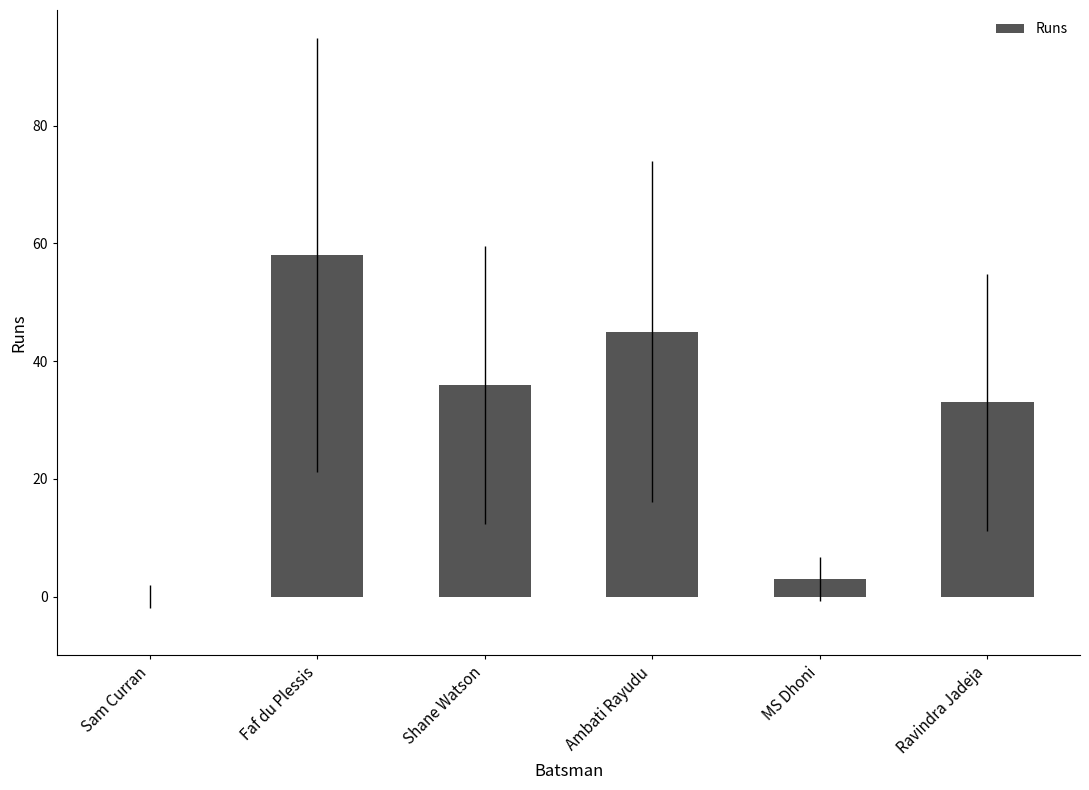

The value at Ravindra Jadeja is 33. True or false?

True